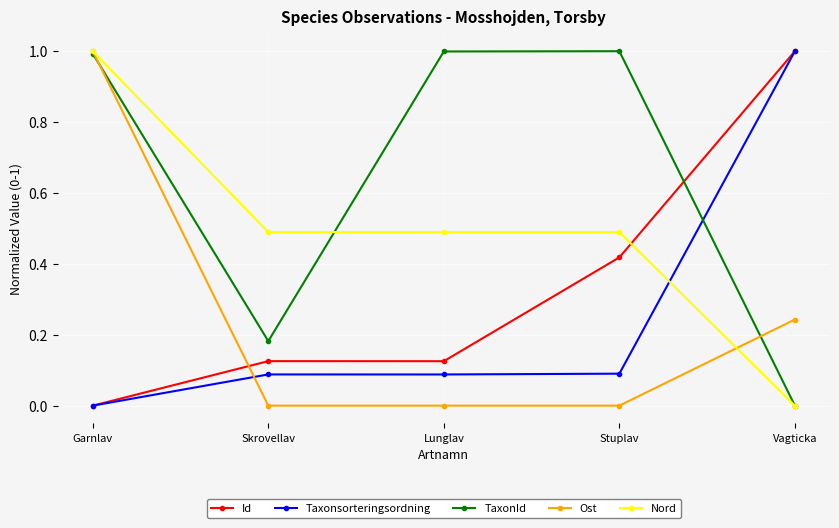

What is the highest value of the TaxonId series?

1.0